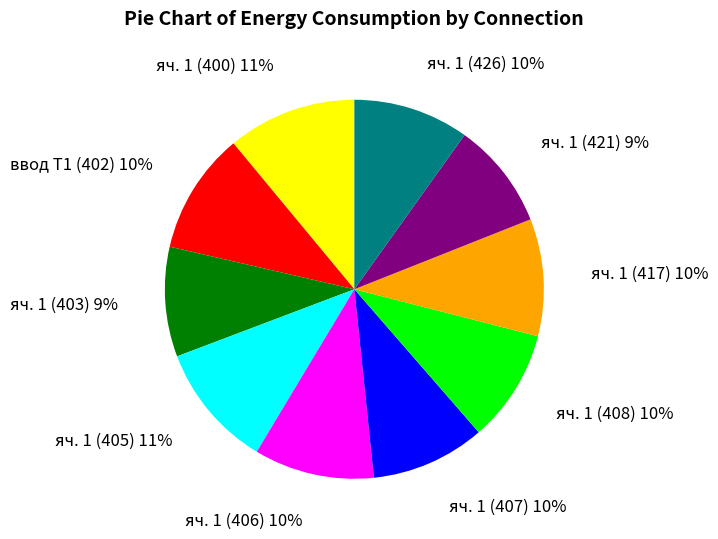

Do яч. 1 (405) and яч. 1 (406) together represent more than half of the pie?

No